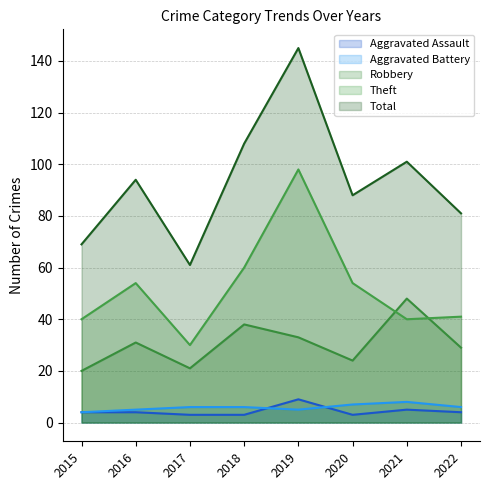

How many interior local valleys does the Total series have?

2